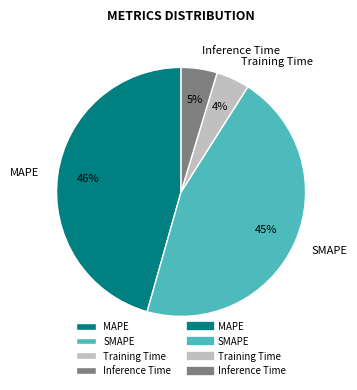

Between MAPE and Inference Time, which is larger?

MAPE